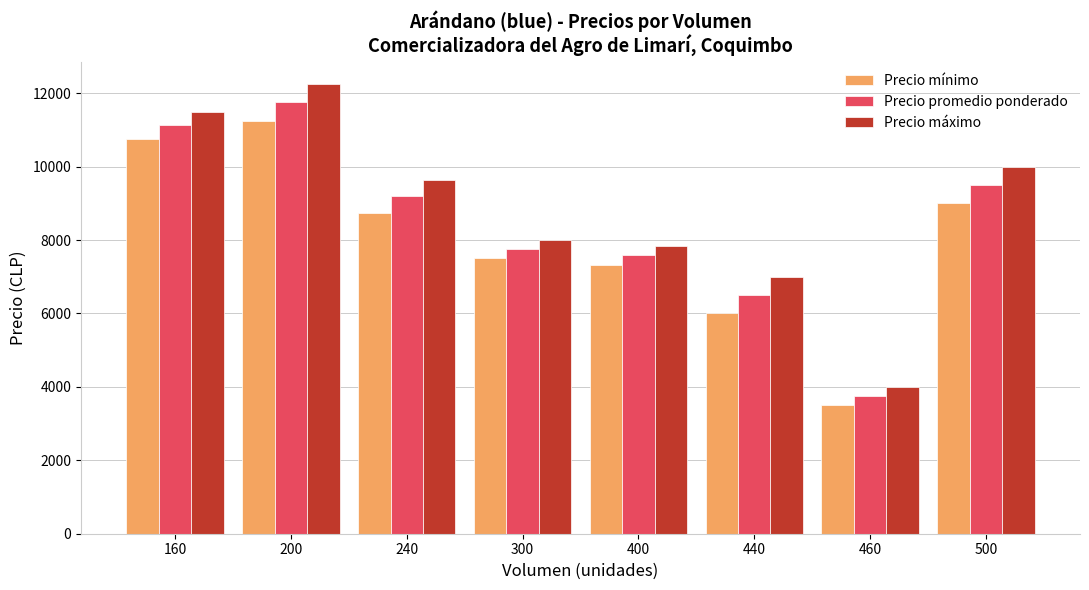

Where does the Precio mínimo series first go above 8750?

160